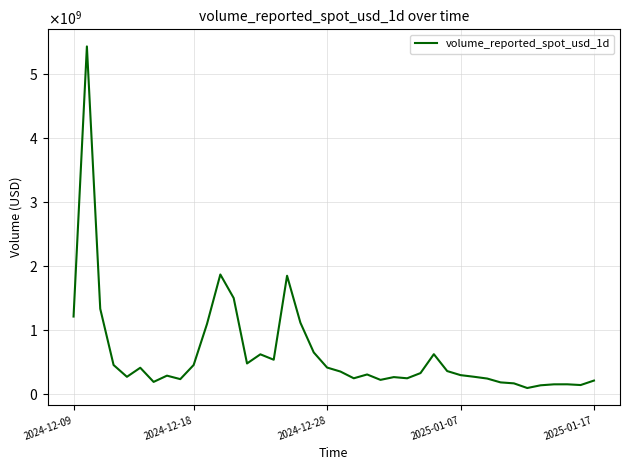

Reading left to right, what are all the values shown in this chart?

1208847796.5	5429946857.3	1330129105.2	451497837.9	267194184.8	408735137.7	187524869.0	285276539.3	230885449.5	451694031.4	1092550385.2	1866098798.7	1498078887.9	475783875.9	618545393.7	533980134.2	1846413638.1	1112525239.8	648204650.7	411892318.9	349373166.2	244029026.0	303703844.7	219351403.5	262569301.5	244031977.5	325249965.3	620760373.0	356806162.3	293360286.0	268030296.3	239866112.4	179933925.8	164801249.4	91991205.0	134444102.4	149531441.6	149990585.4	138532476.3	208504127.5